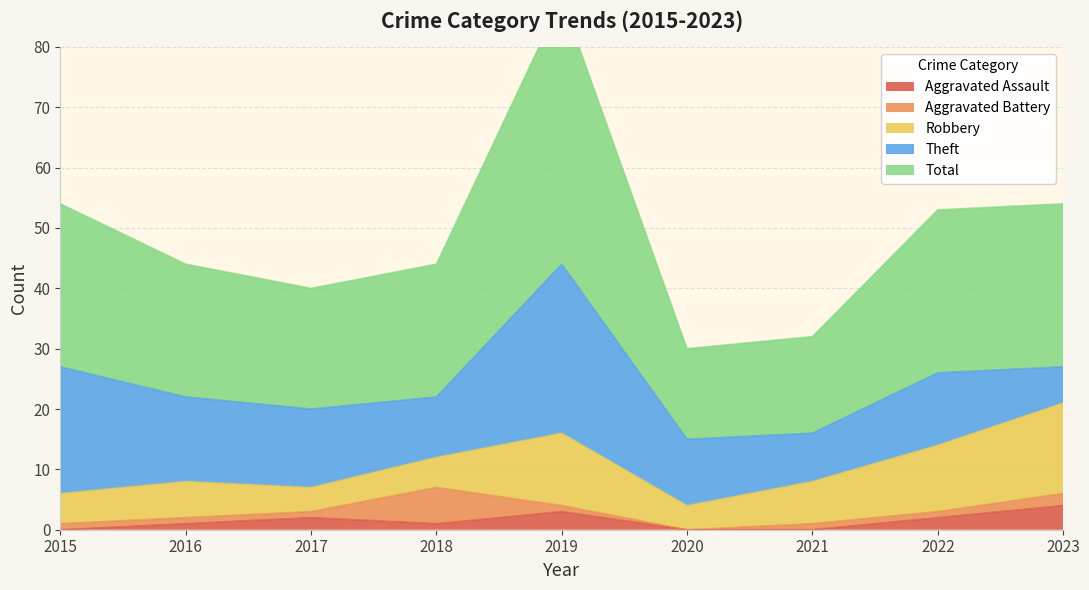

True or false: Total and Robbery intersect in this chart.

False